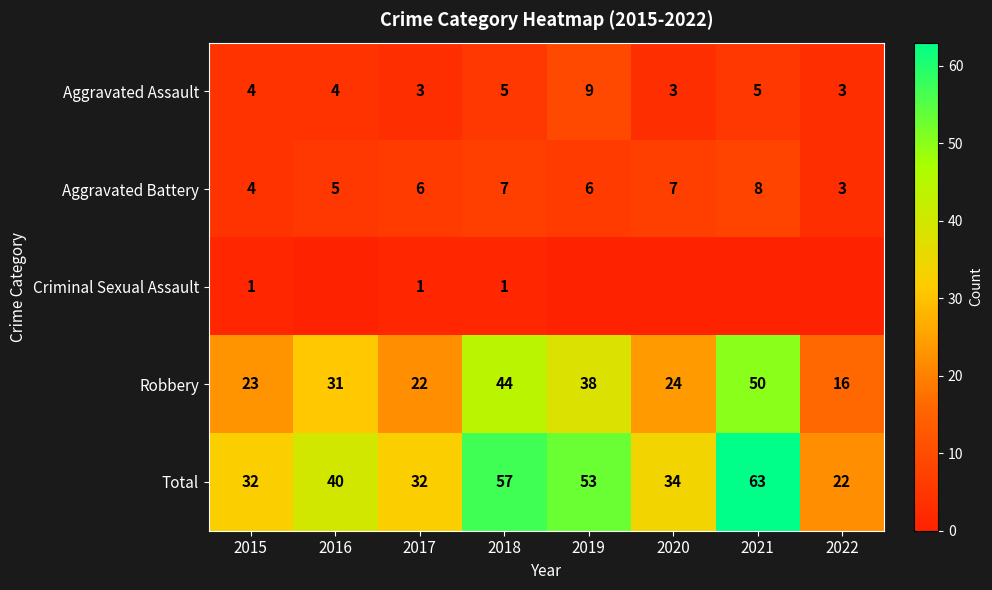

At which label does Aggravated Assault reach its peak?

2019